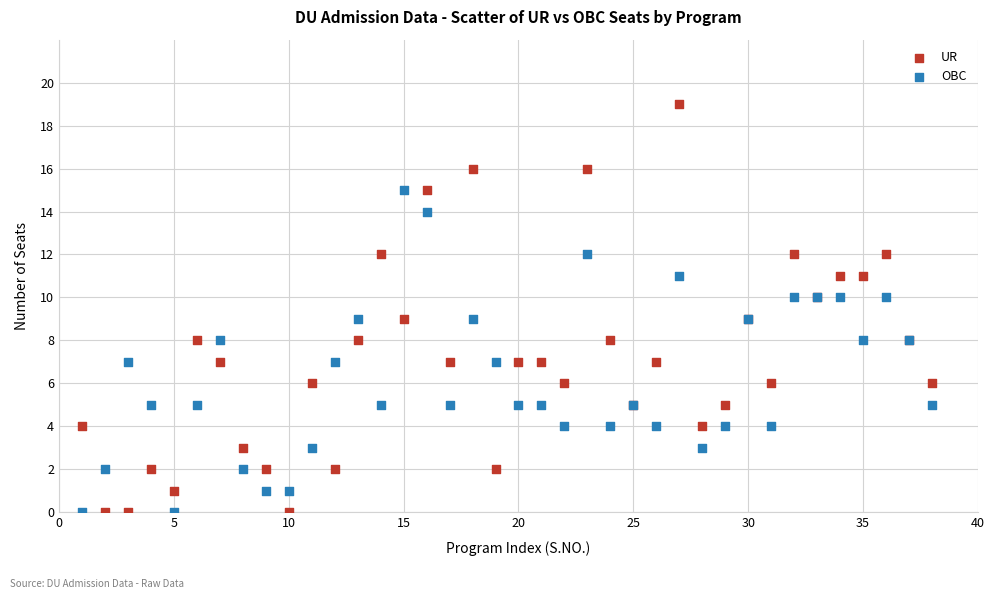

Which series has the widest spread of Y values?

UR